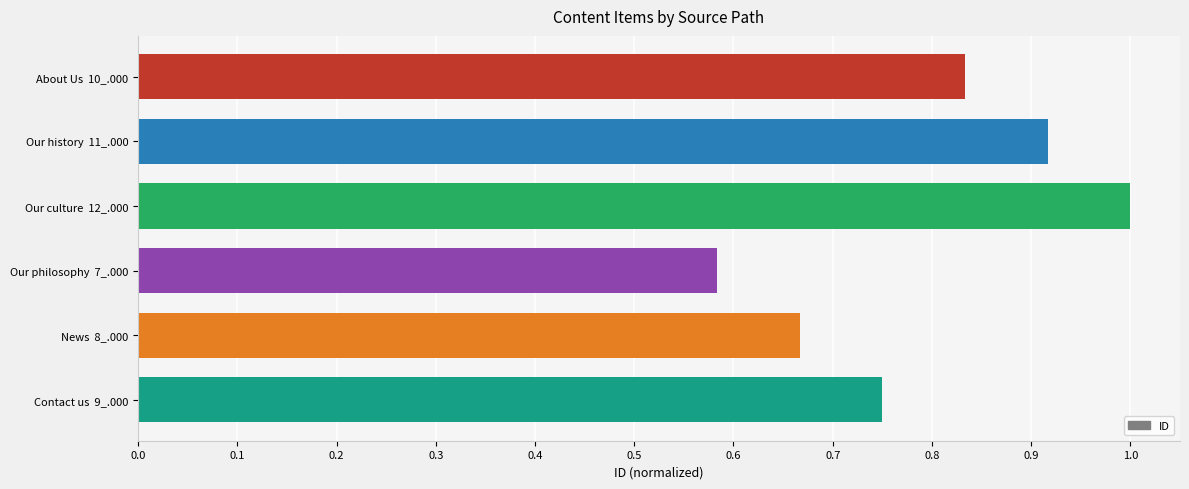

What is the sum of the values at Our culture  12_.000 and About Us  10_.000?

1.8